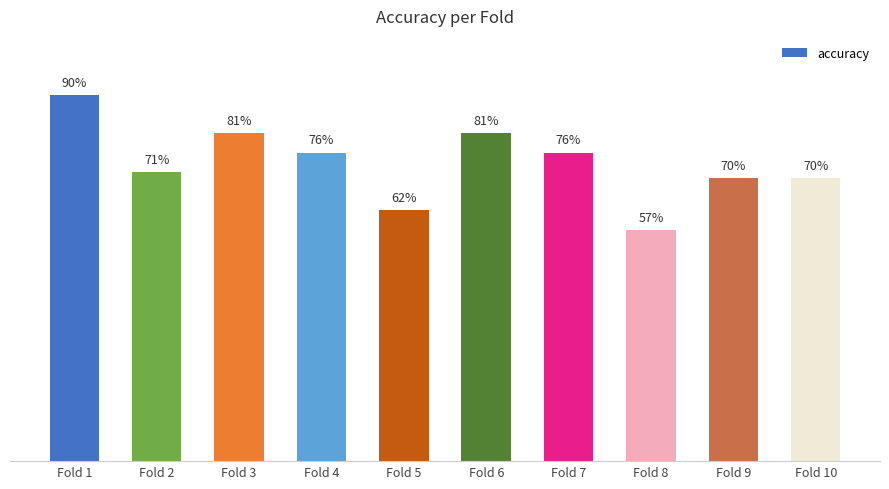

Are the bars horizontal?

No